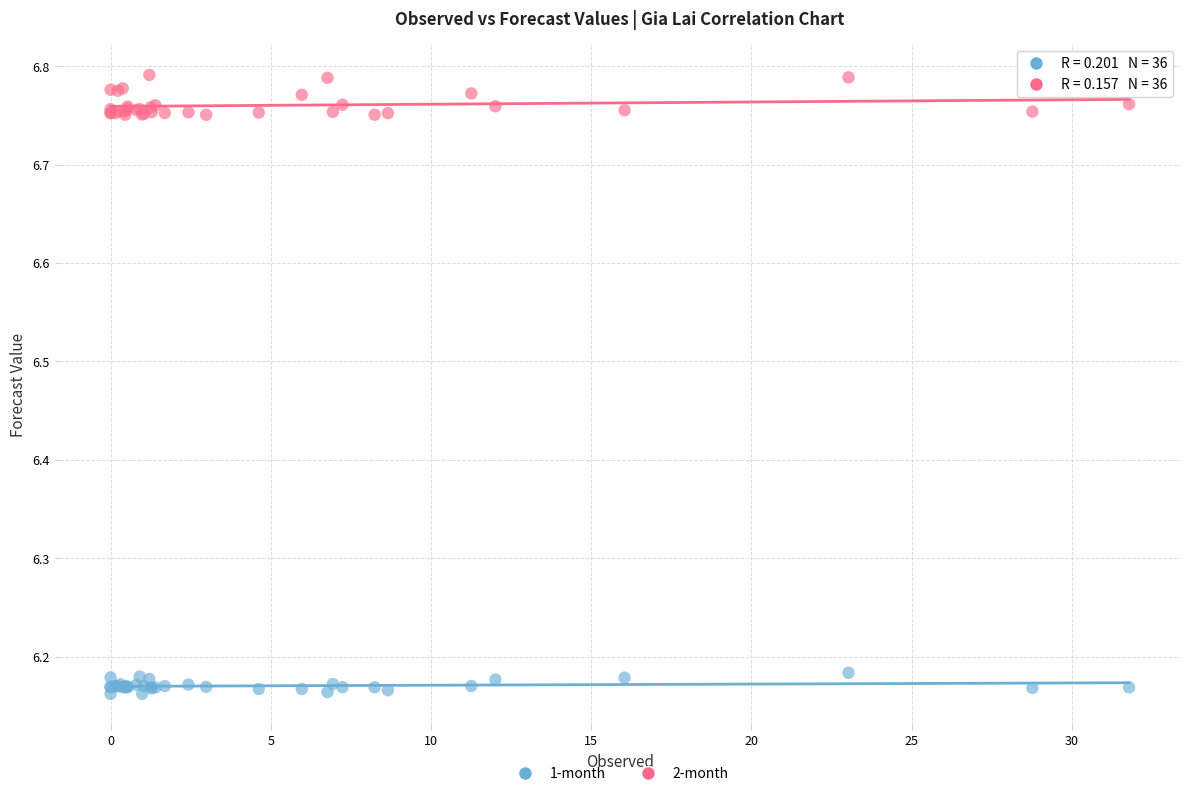

What are all the series names shown in the legend?

1-month, 2-month